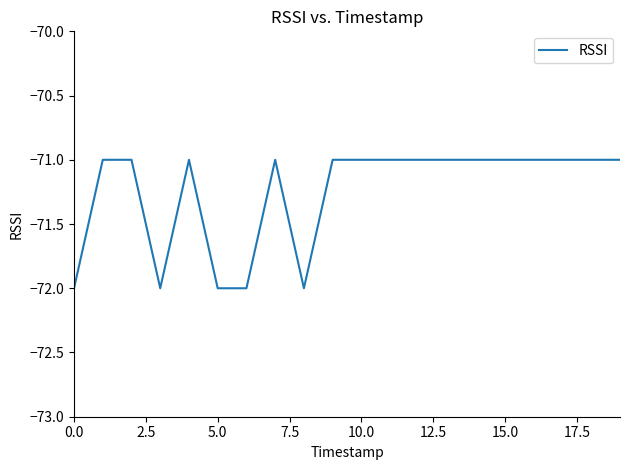

What is the average value?

-71